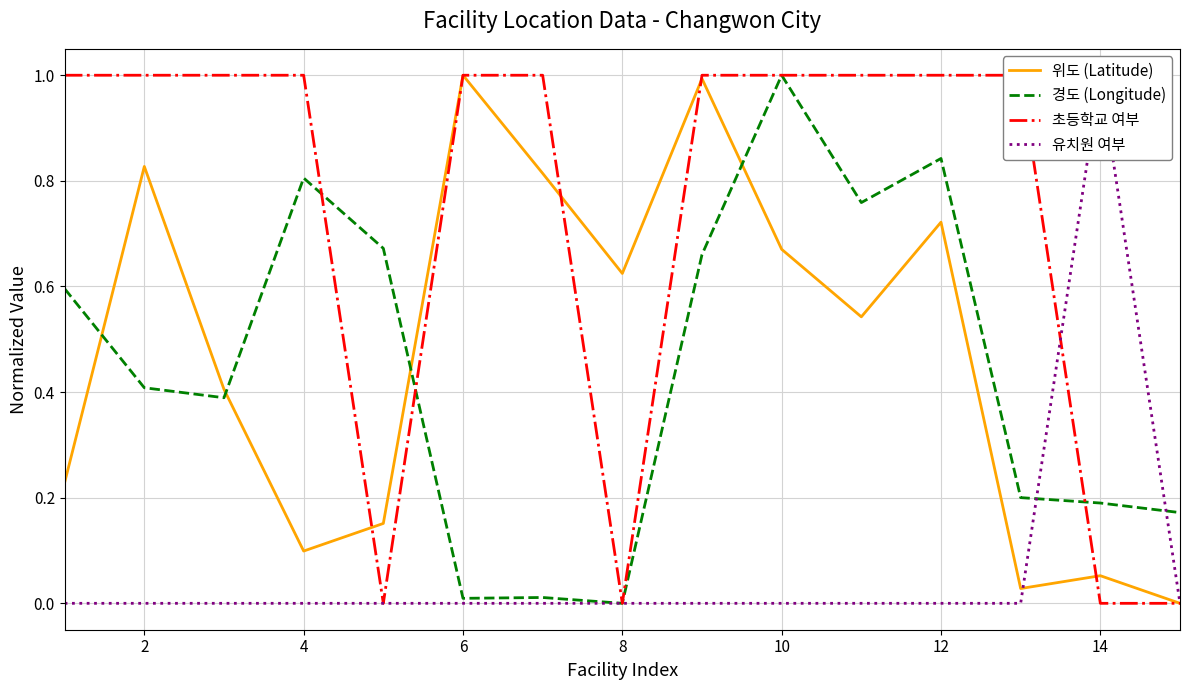

At which label does 경도 (Longitude) reach its peak?

10